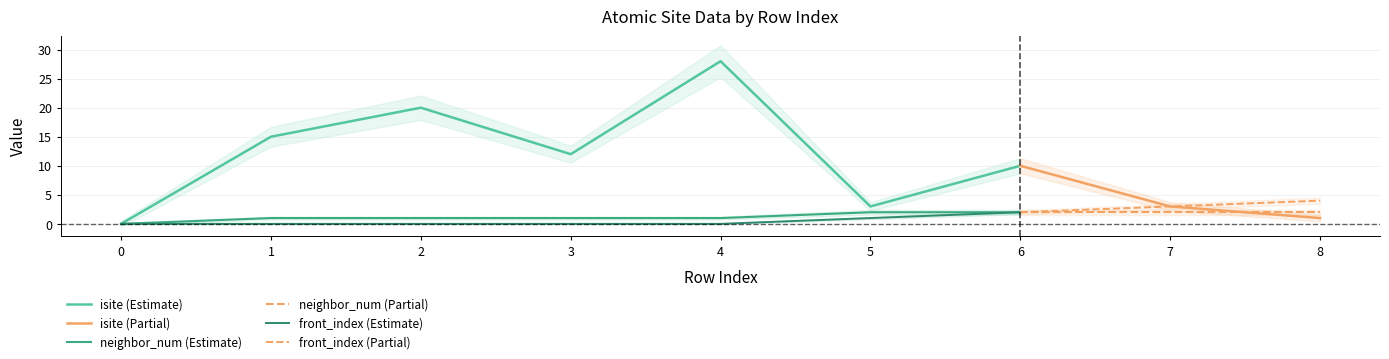

Is this an area chart (filled region under the line)?

No